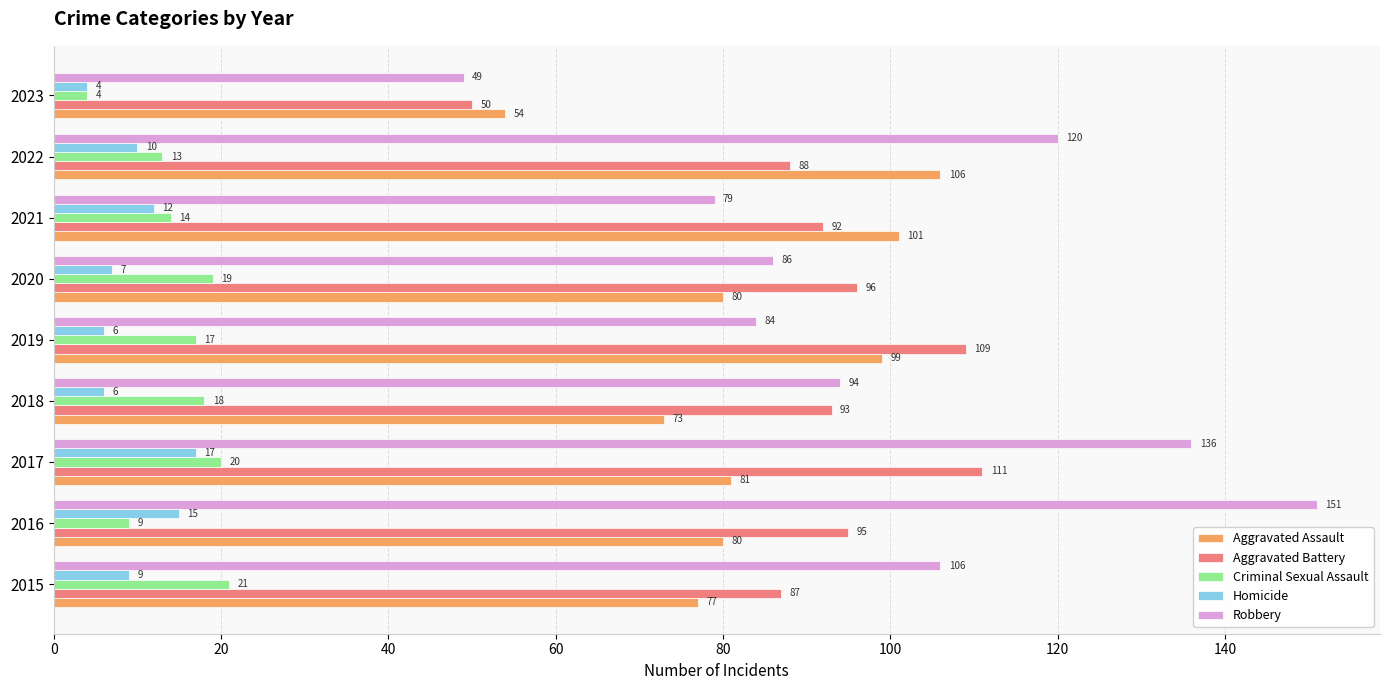

List the series in order of their peak value, lowest first.

Homicide, Criminal Sexual Assault, Aggravated Assault, Aggravated Battery, Robbery